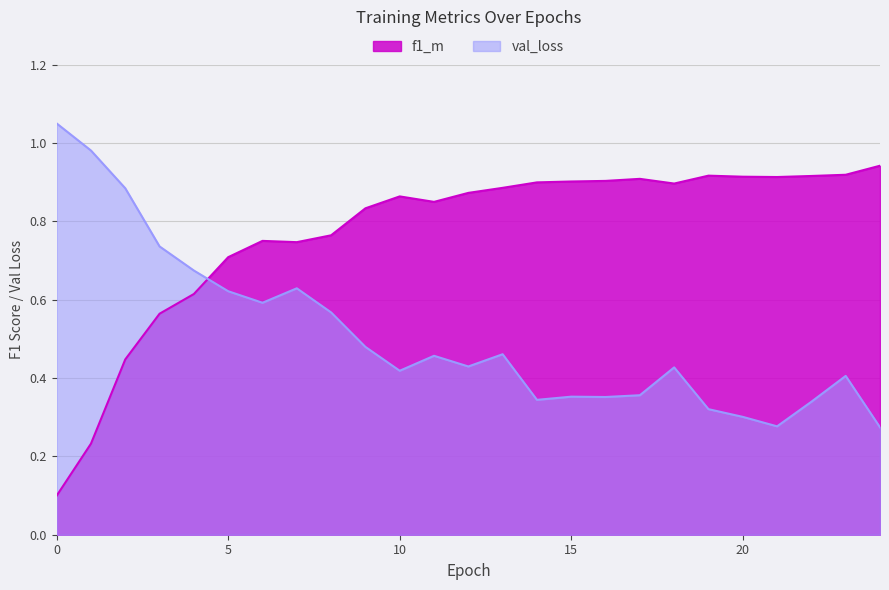

What is the smallest value displayed?

0.1